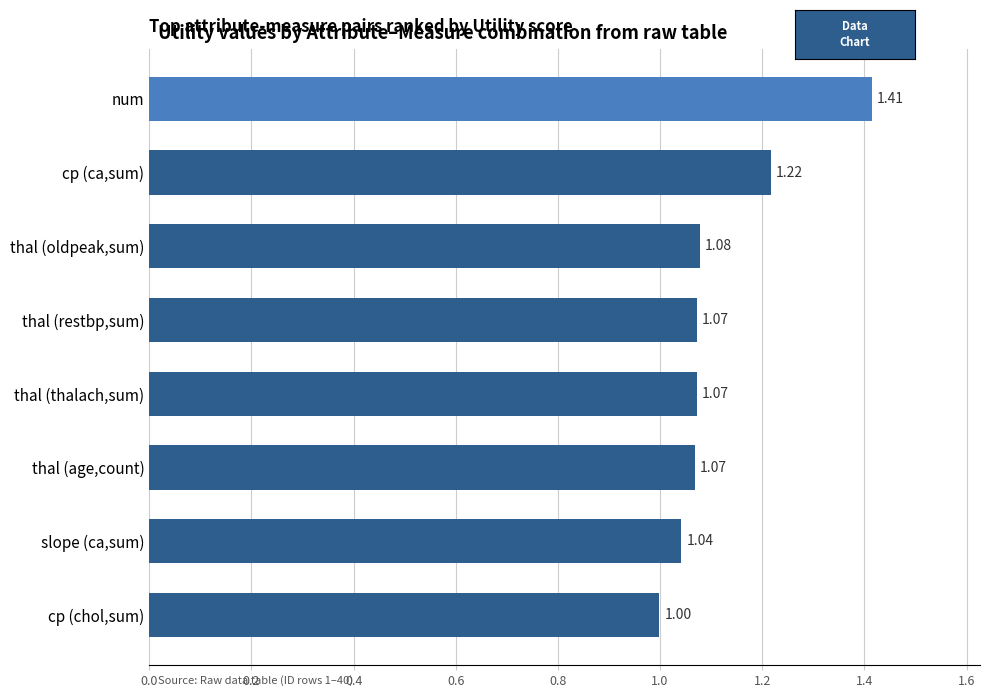

What is the sum of all values?

9.0